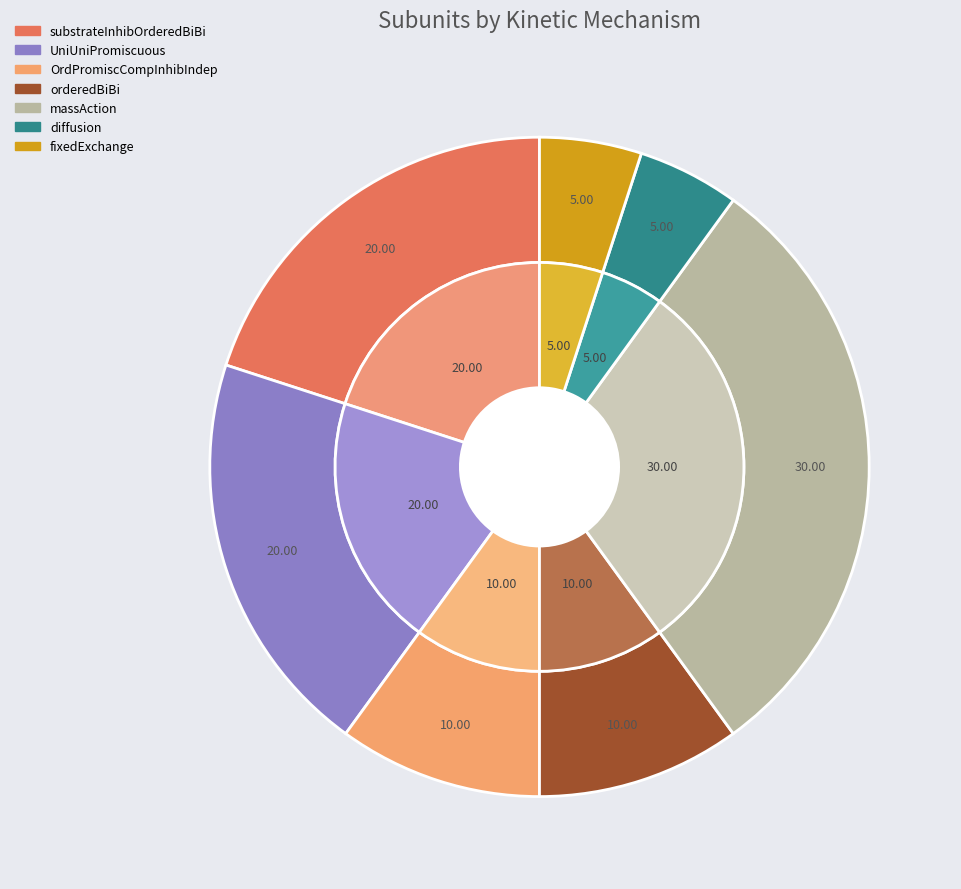

Is it true that substrateInhibOrderedBiBi is 20% of the pie?

True